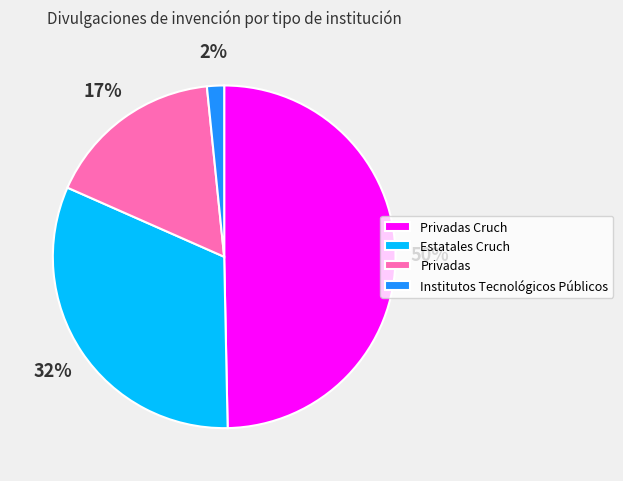

Which slice is the smallest?

Institutos Tecnológicos Públicos